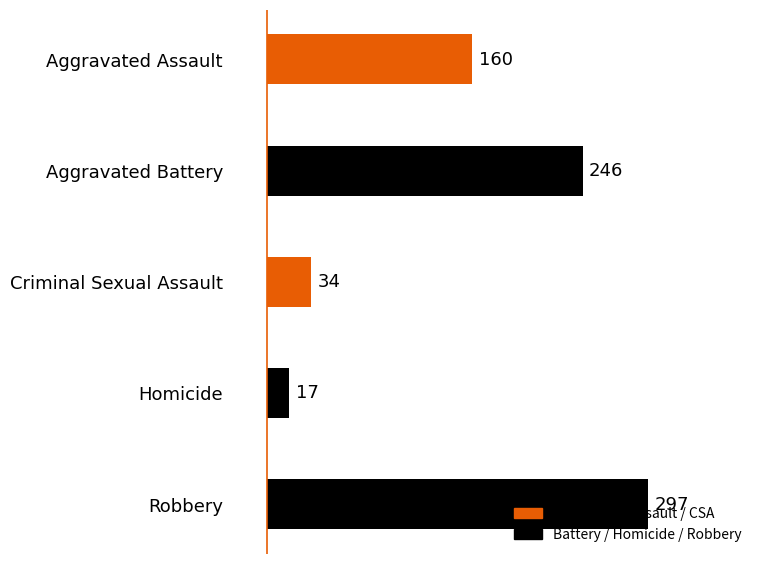

How many bars are there in total?

5